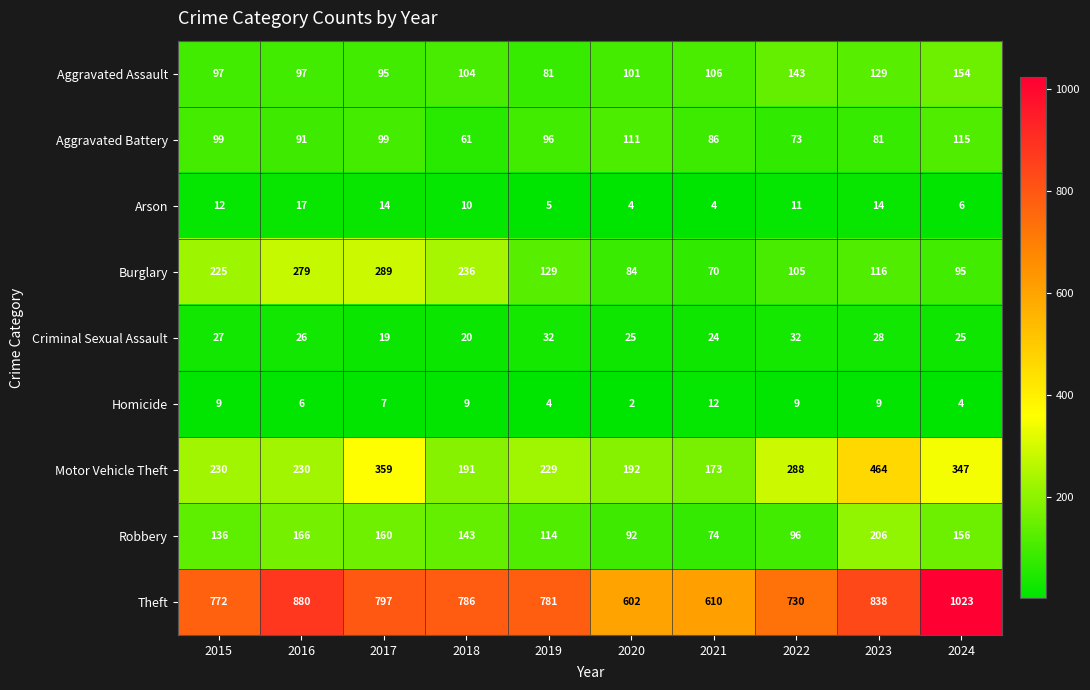

What is the sum of the Motor Vehicle Theft values at 2016 and 2018?

421